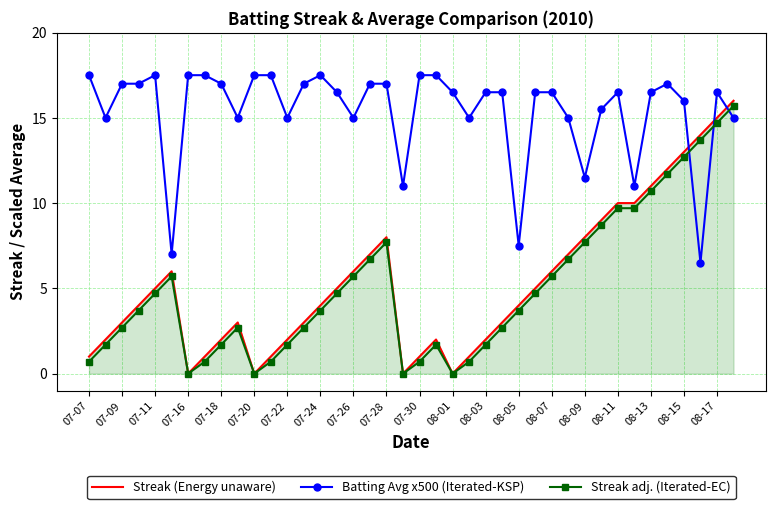

True or false: Streak (Energy unaware) and Batting Avg x500 (Iterated-KSP) cross at least once.

True